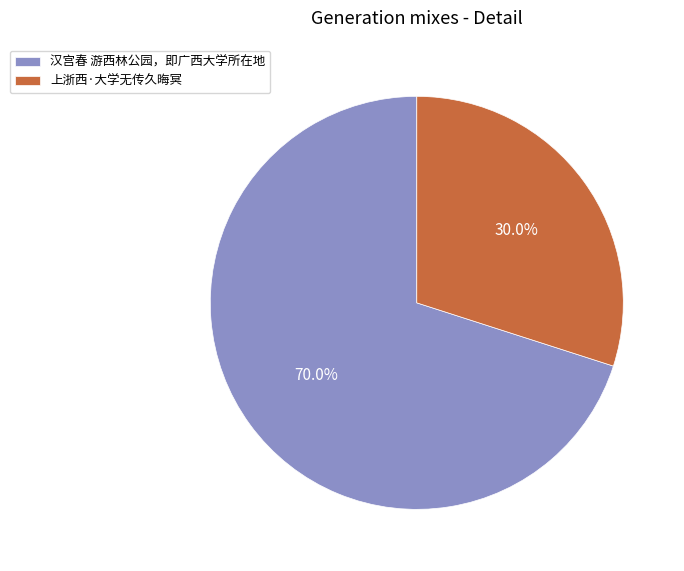

Is the sum of 汉宫春 游西林公园，即广西大学所在地 and 上浙西·大学无传久晦冥 greater than half?

Yes